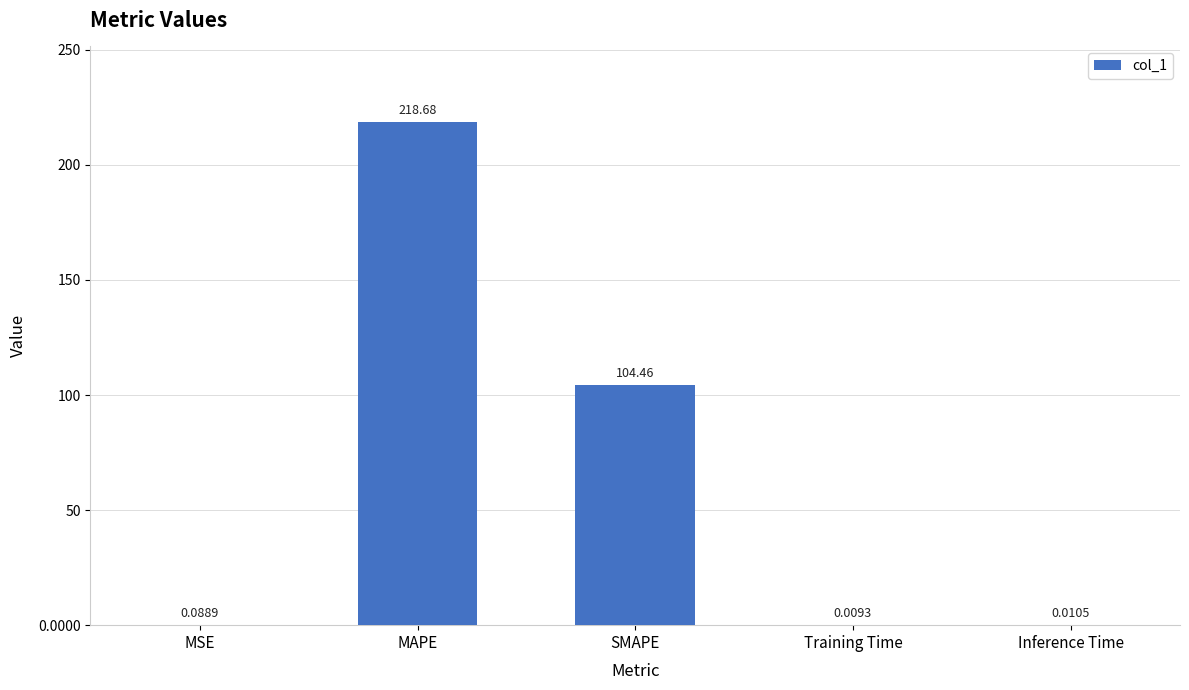

Is it true that the value at MAPE is 350.4?

False